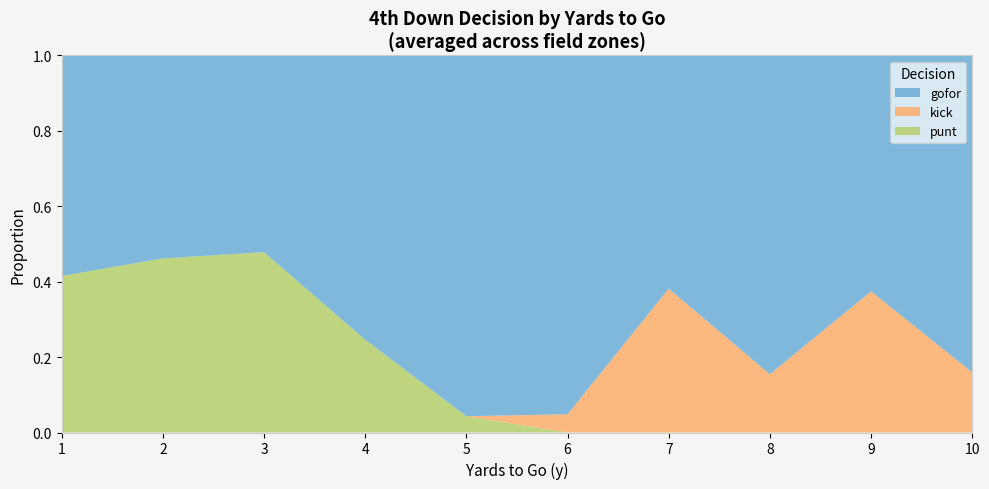

The value of punt at 9 is 0.3. True or false?

False